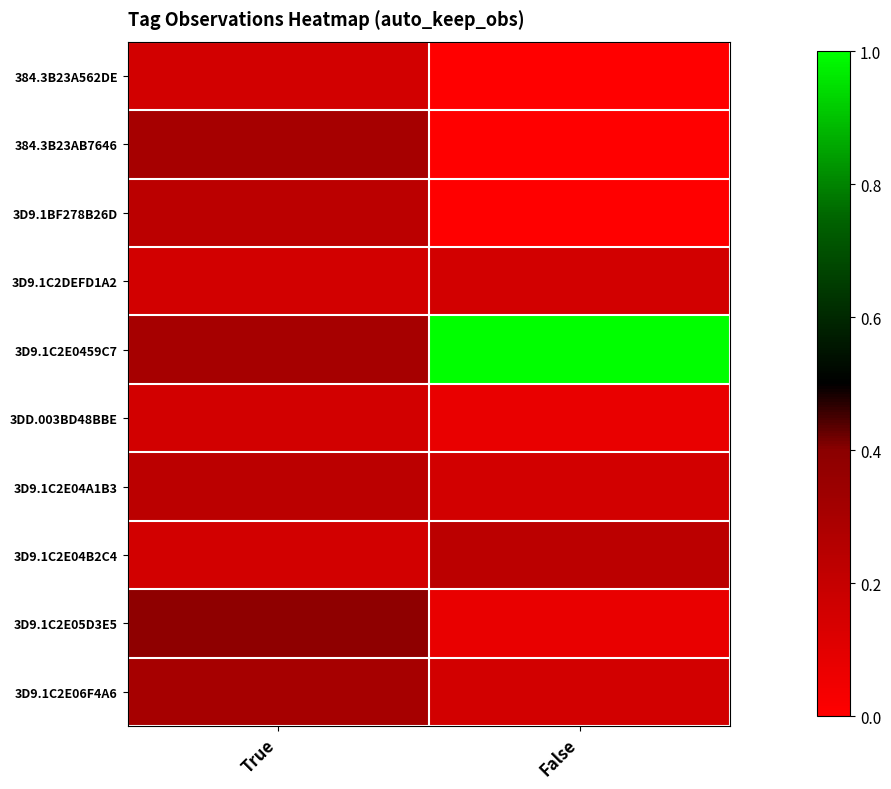

Reading left to right, transcribe all the data shown in this chart.

384.3B23A562DE: True=0.2	False=0.0
384.3B23AB7646: True=0.3	False=0.0
3D9.1BF278B26D: True=0.2	False=0.0
3D9.1C2DEFD1A2: True=0.2	False=0.2
3D9.1C2E0459C7: True=0.3	False=1.0
3DD.003BD48BBE: True=0.2	False=0.1
3D9.1C2E04A1B3: True=0.2	False=0.2
3D9.1C2E04B2C4: True=0.2	False=0.2
3D9.1C2E05D3E5: True=0.4	False=0.1
3D9.1C2E06F4A6: True=0.3	False=0.2